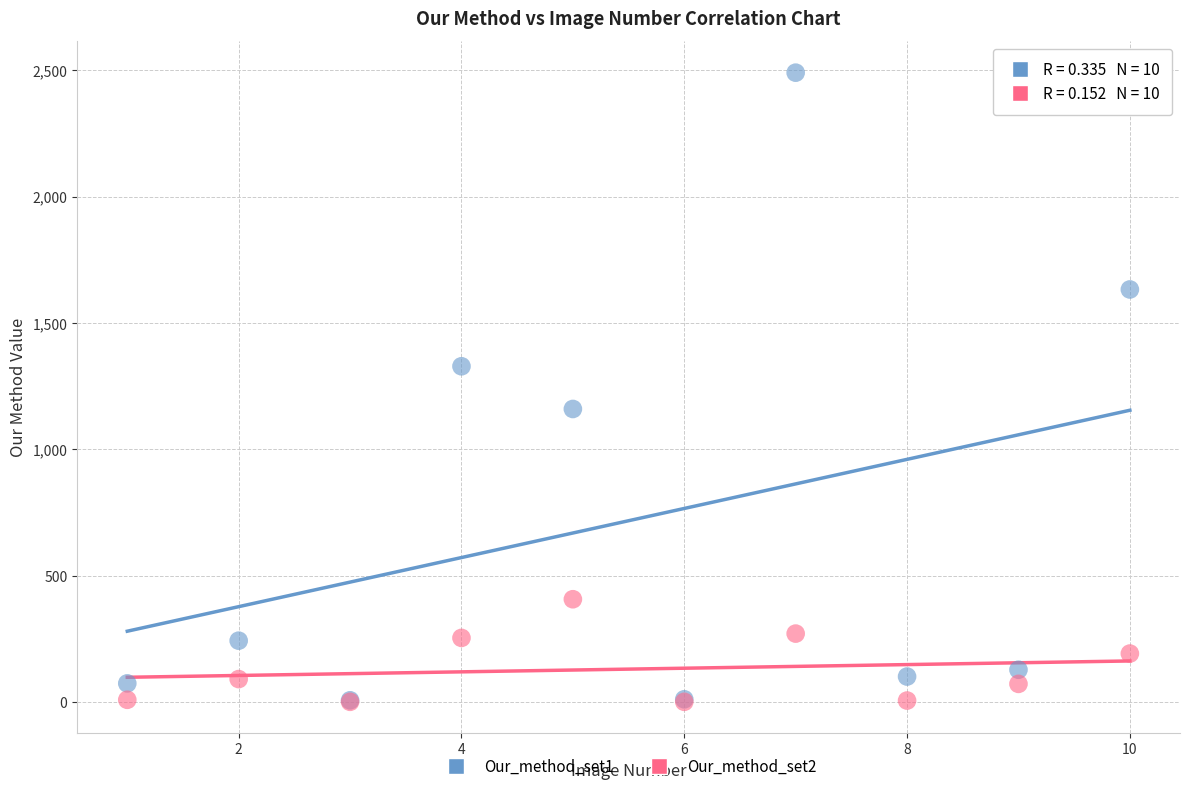

What are all the series names shown in the legend?

Our_method_set1, Our_method_set2